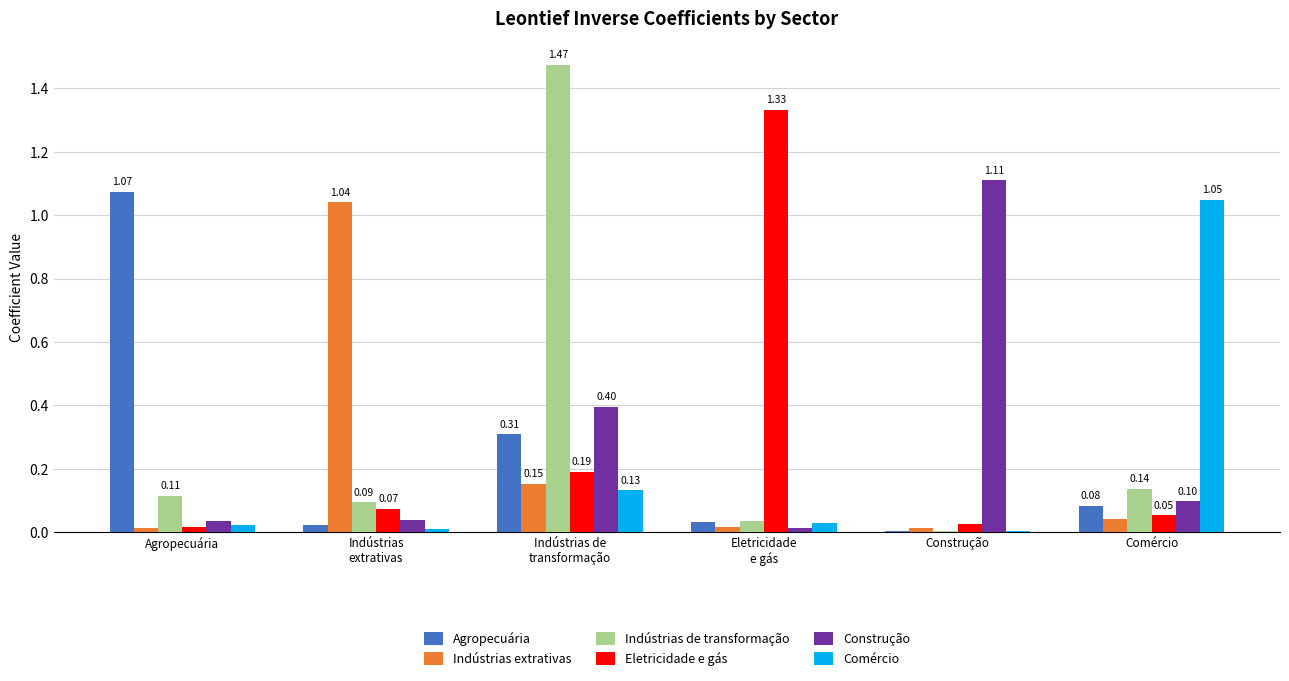

At which label is Comércio closest to 0?

Construção